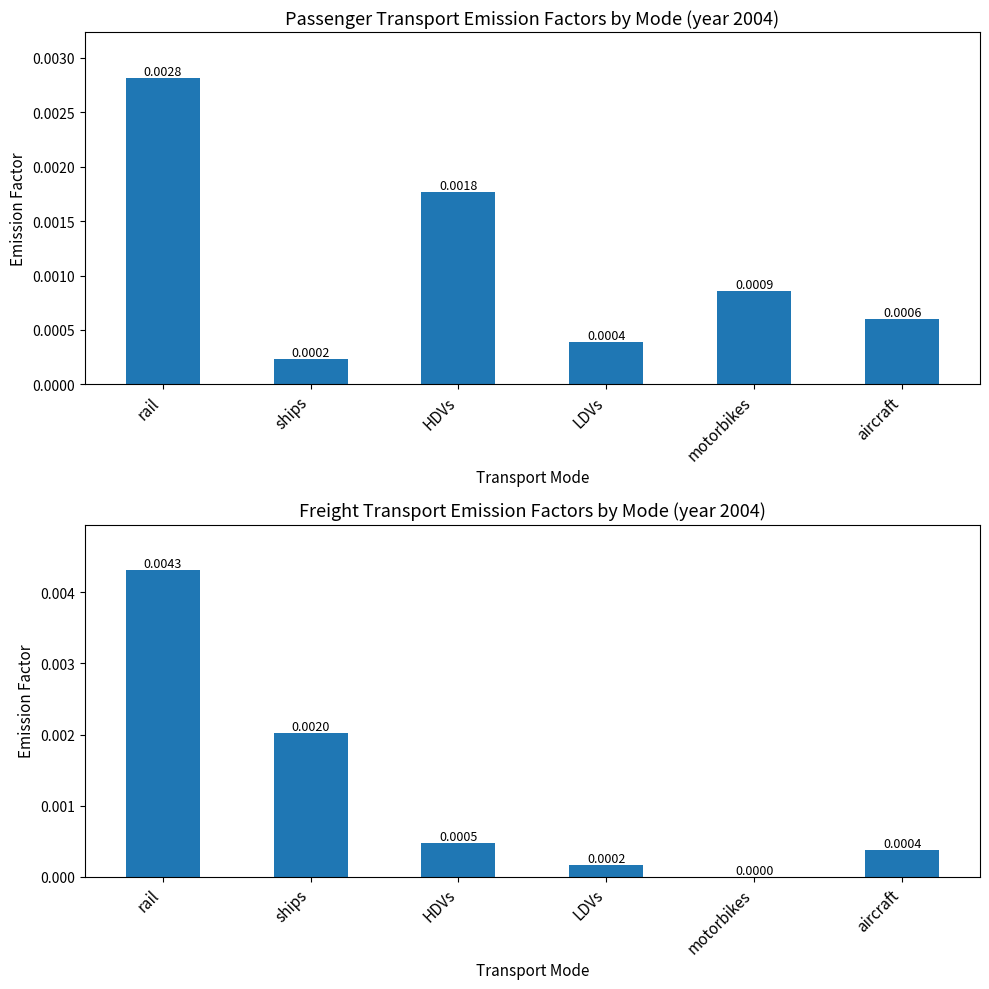

Count the number of data series in this chart.

2